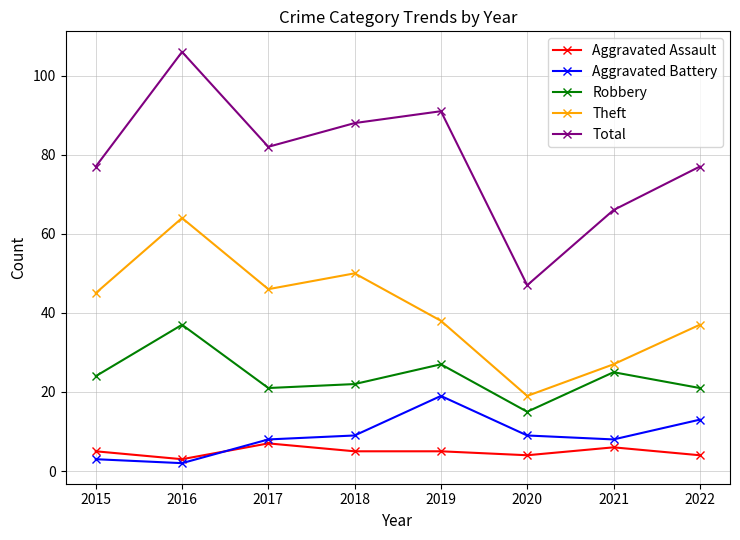

What is the spread (max minus min) of values at 2022?

73